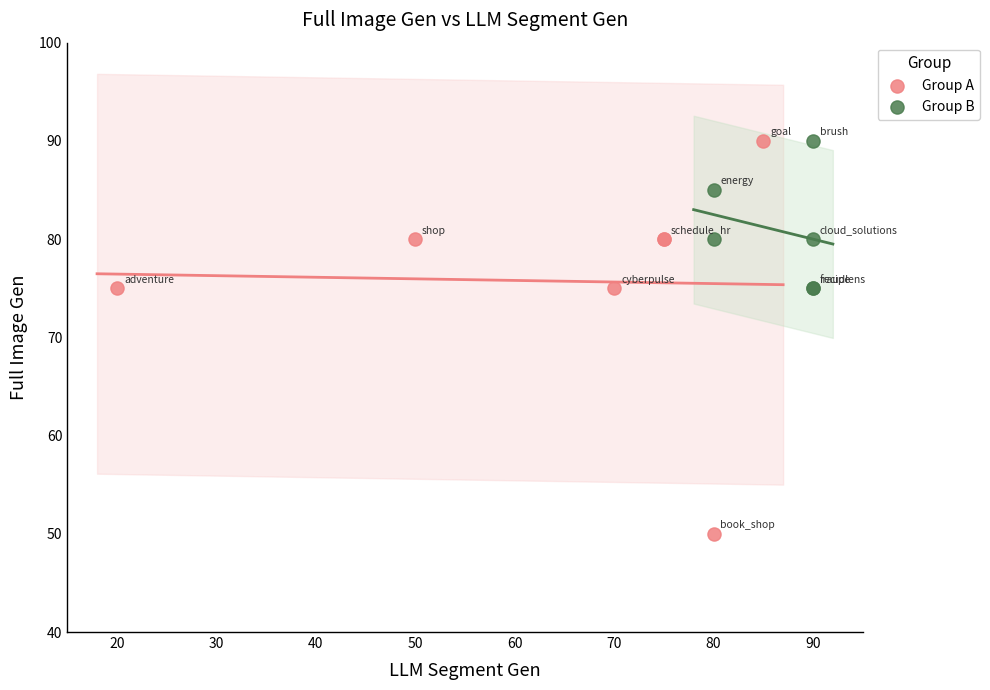

Which series contains the lowest Y value?

Group A